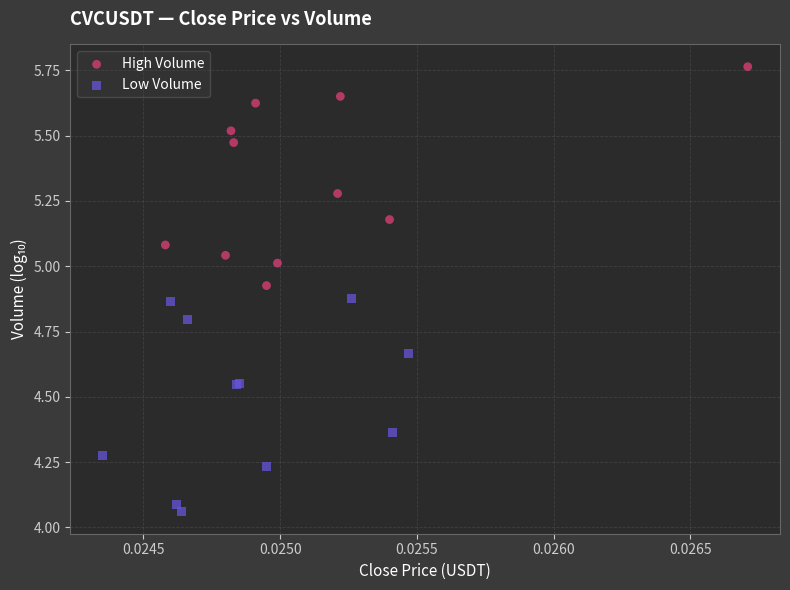

Which series contains the highest Y value?

High Volume